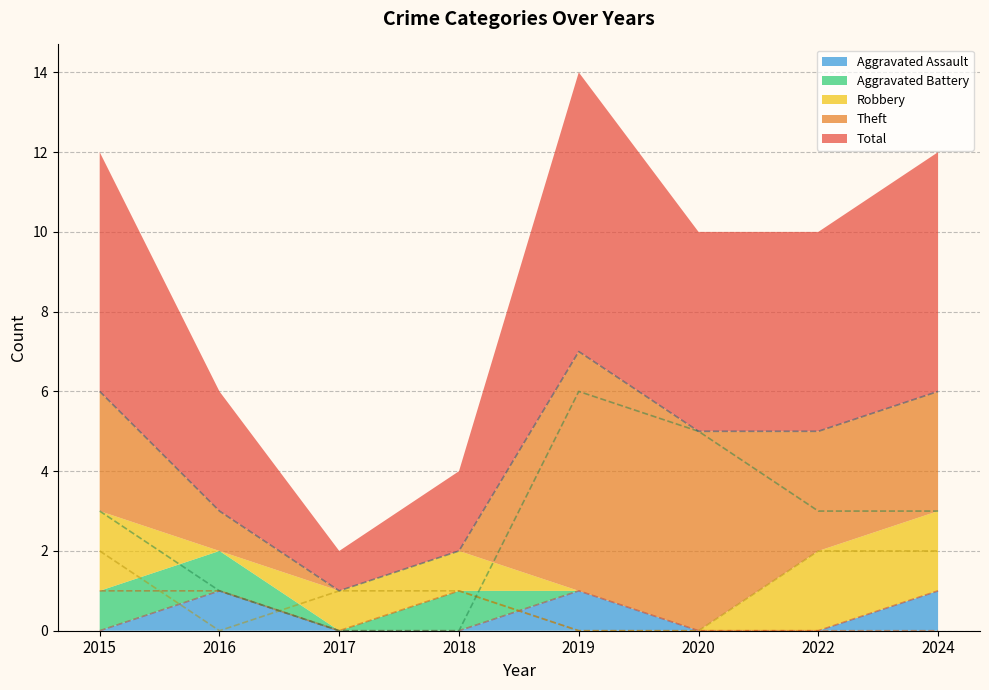

List the series in order of their peak value, lowest first.

Aggravated Assault, Aggravated Battery, Robbery, Theft, Total